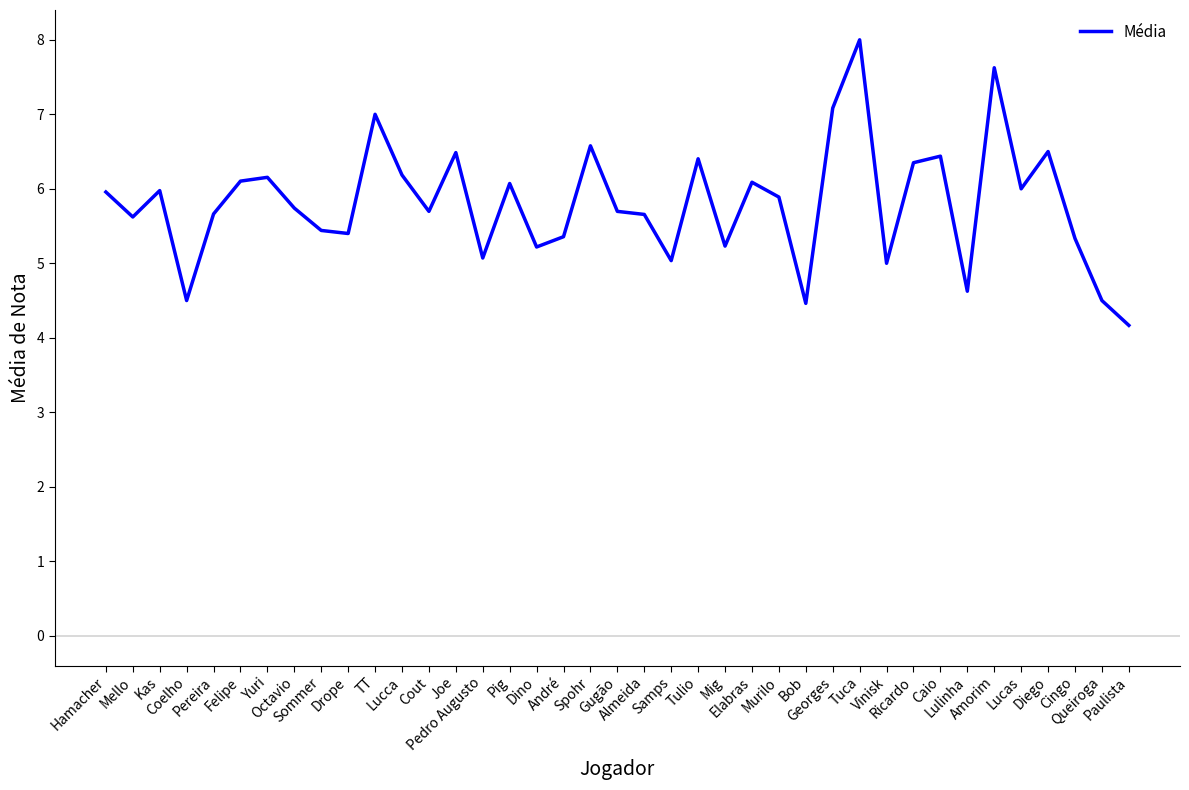

What is the minimum value shown in the chart?

4.2